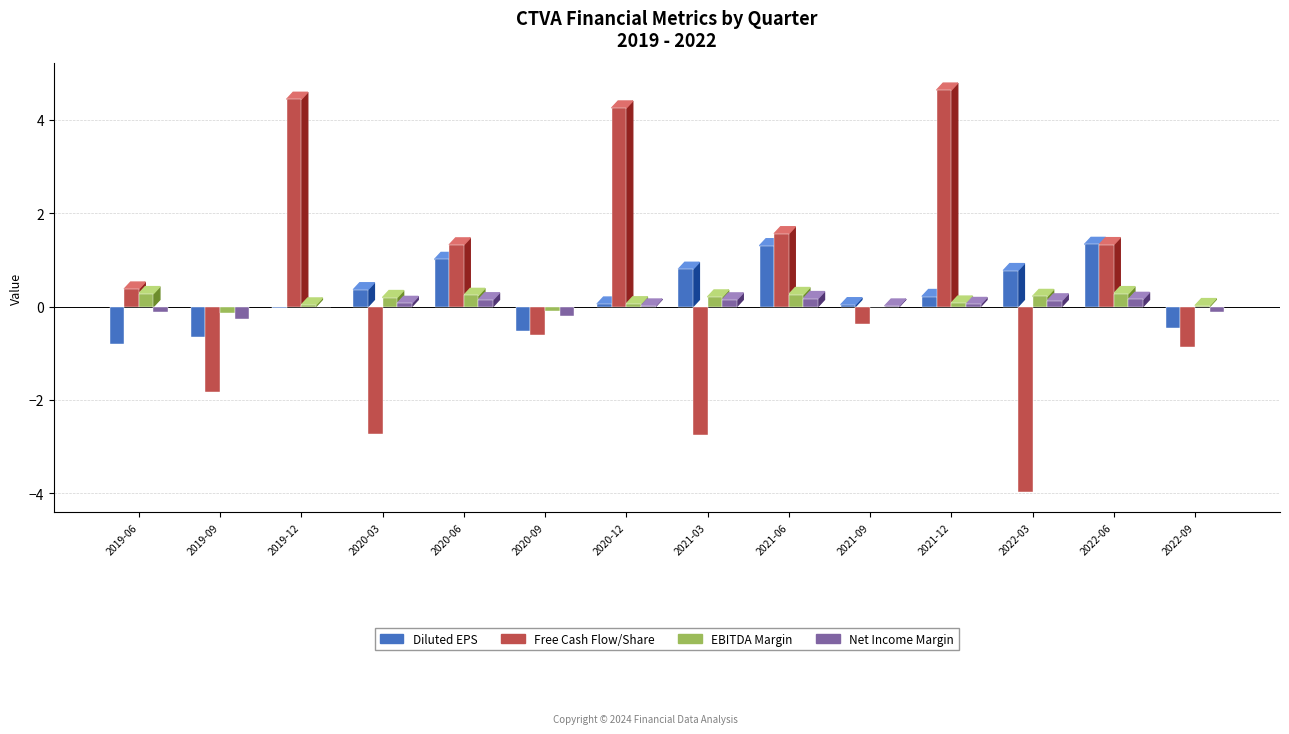

What is the maximum value shown in the chart?

4.6